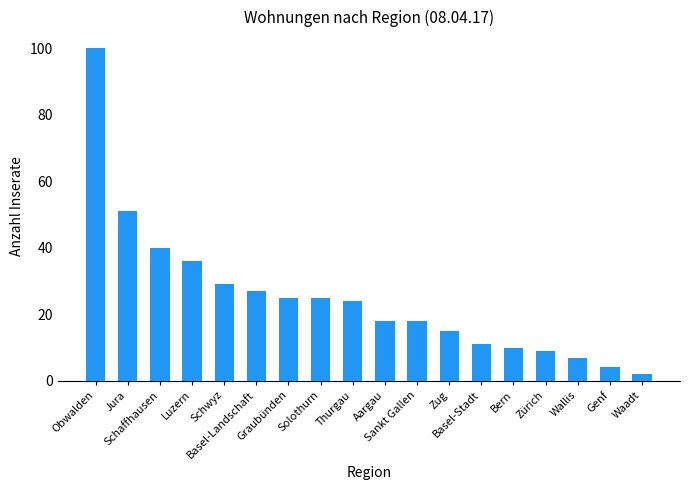

Reading left to right, transcribe all the data shown in this chart.

100	51	40	36	29	27	25	25	24	18	18	15	11	10	9	7	4	2